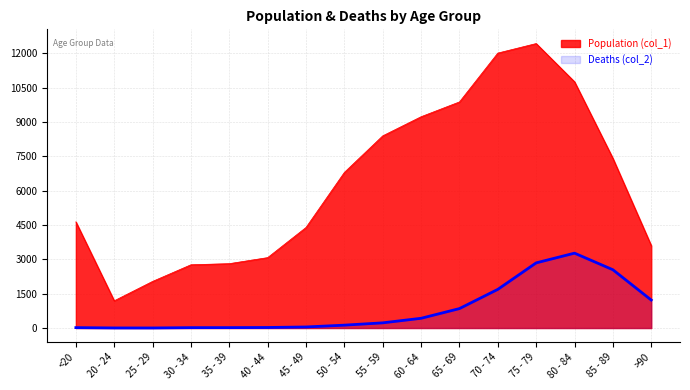

Between 50 - 54 and 85 - 89, which is larger?

85 - 89